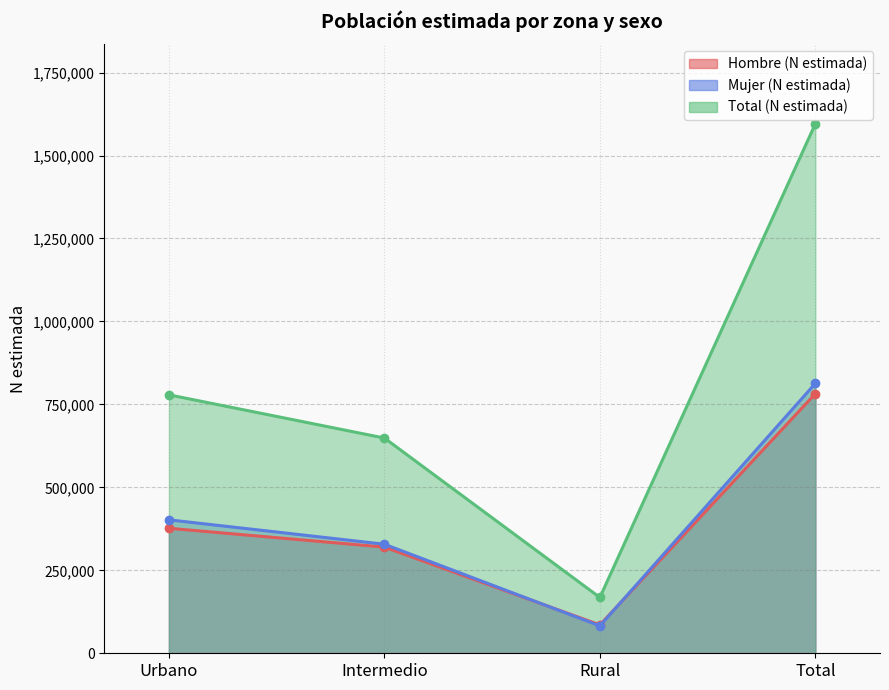

How many interior local valleys does the Total (N estimada) series have?

1